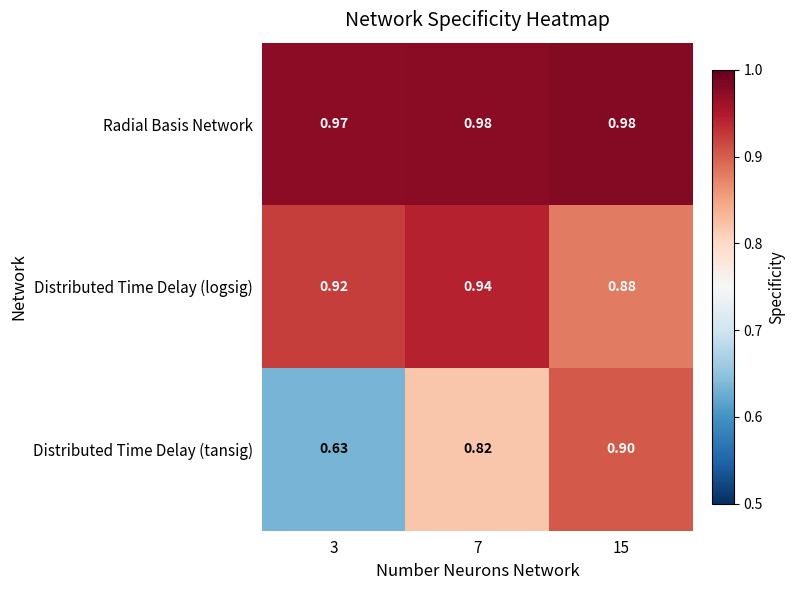

At 7, list the series in order from smallest to largest.

Distributed Time Delay (tansig), Distributed Time Delay (logsig), Radial Basis Network